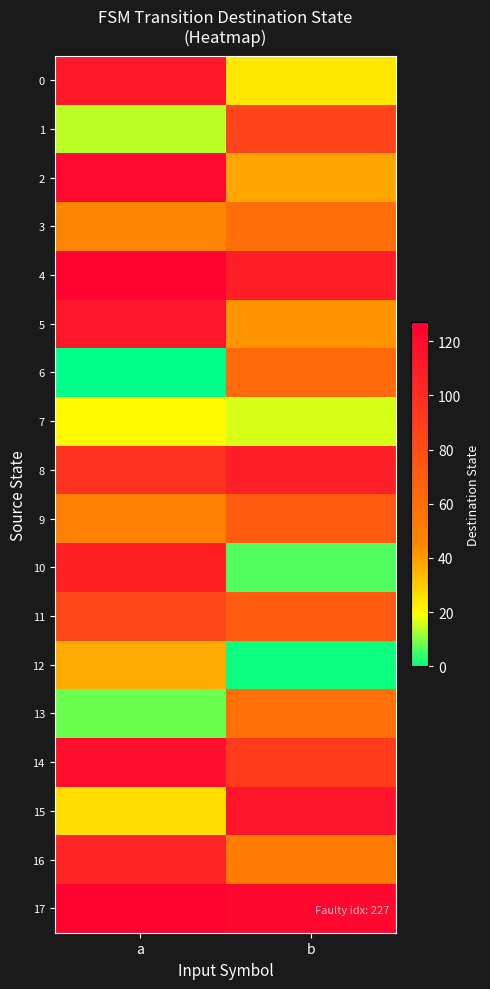

Which label corresponds to the smallest value in the chart?

a